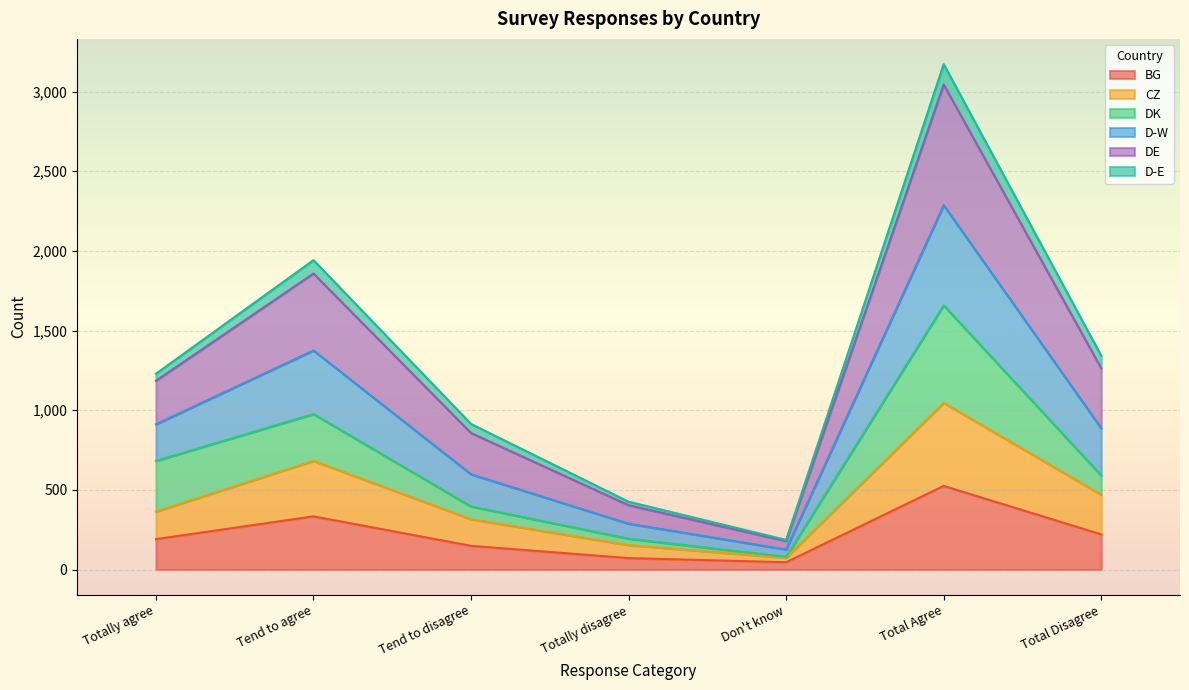

Is it true that BG equals 502 at Tend to agree?

False